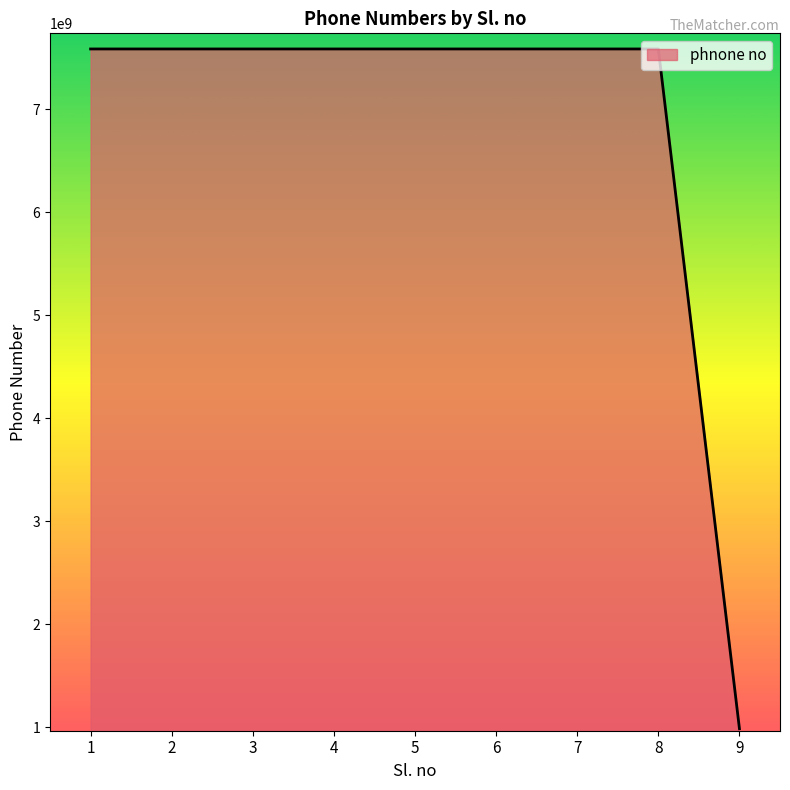

The chart shows a value of 7586541218 at 1. True or false?

True